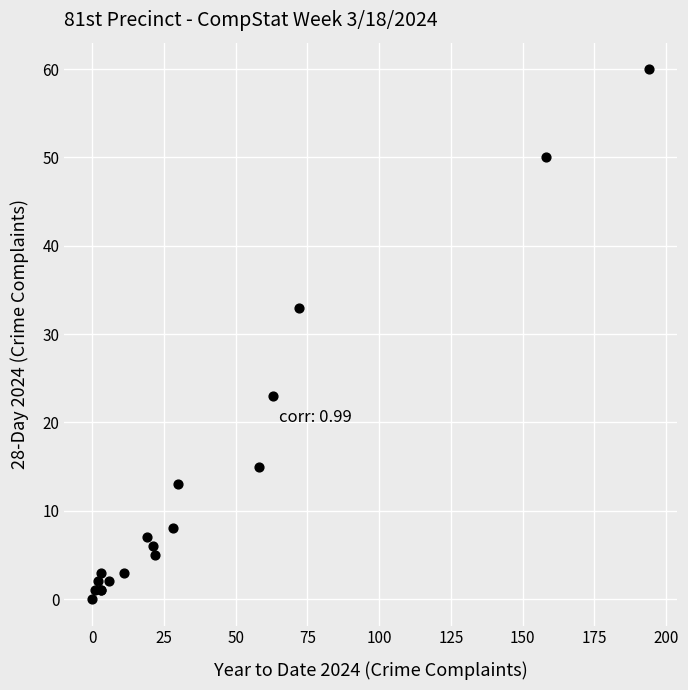

What Y value in the scatter plot is closest to 30?

33